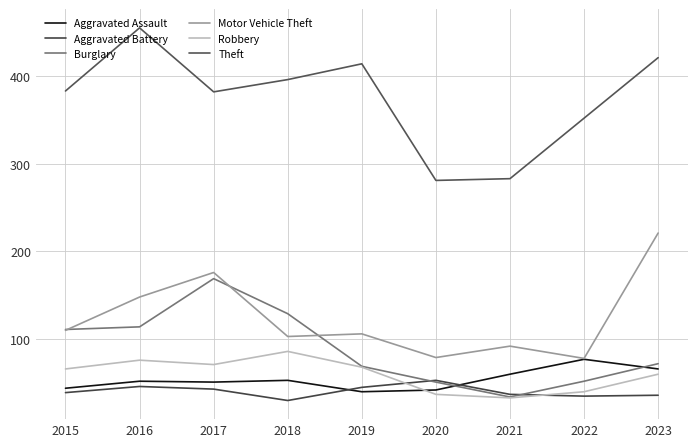

Does the chart have visible grid lines?

Yes